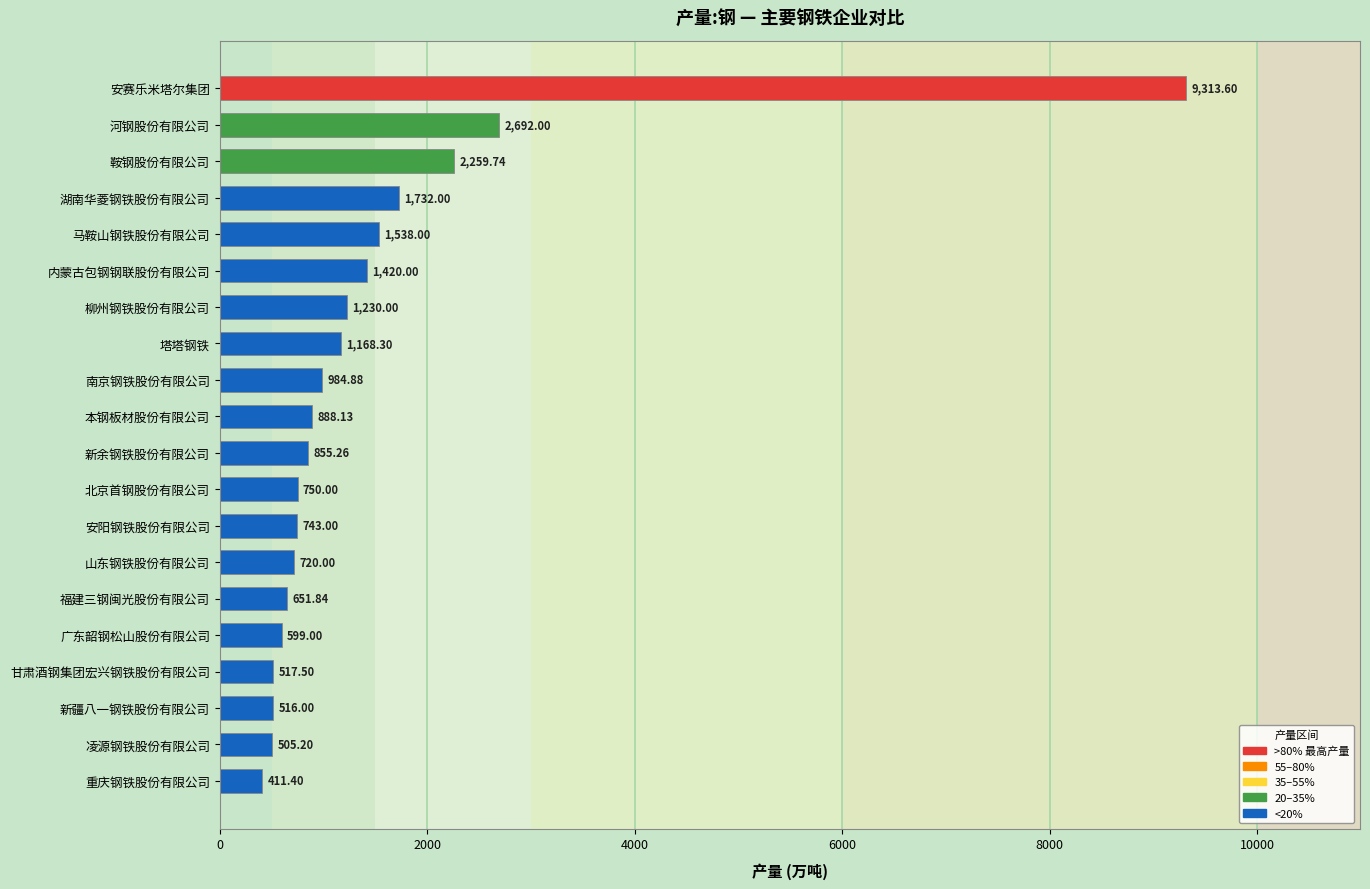

What is the label of the 1st bar from the top?

安赛乐米塔尔集团